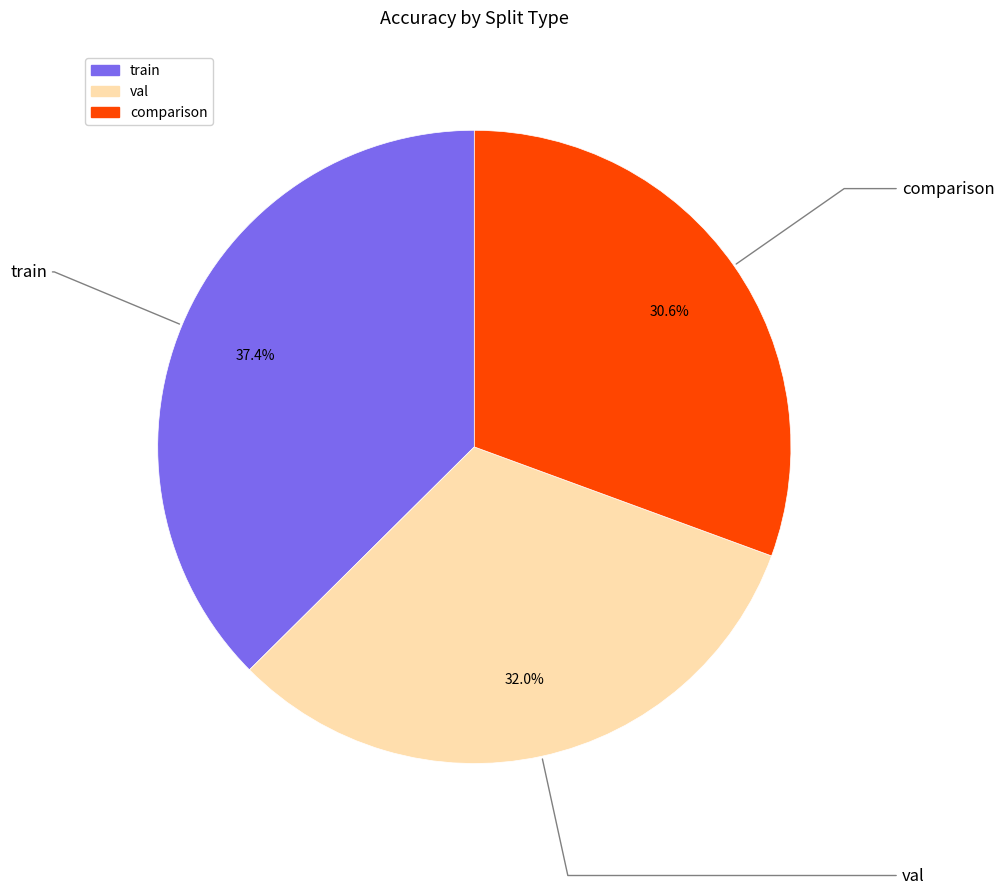

Rank the categories by value from lowest to highest.

comparison, val, train